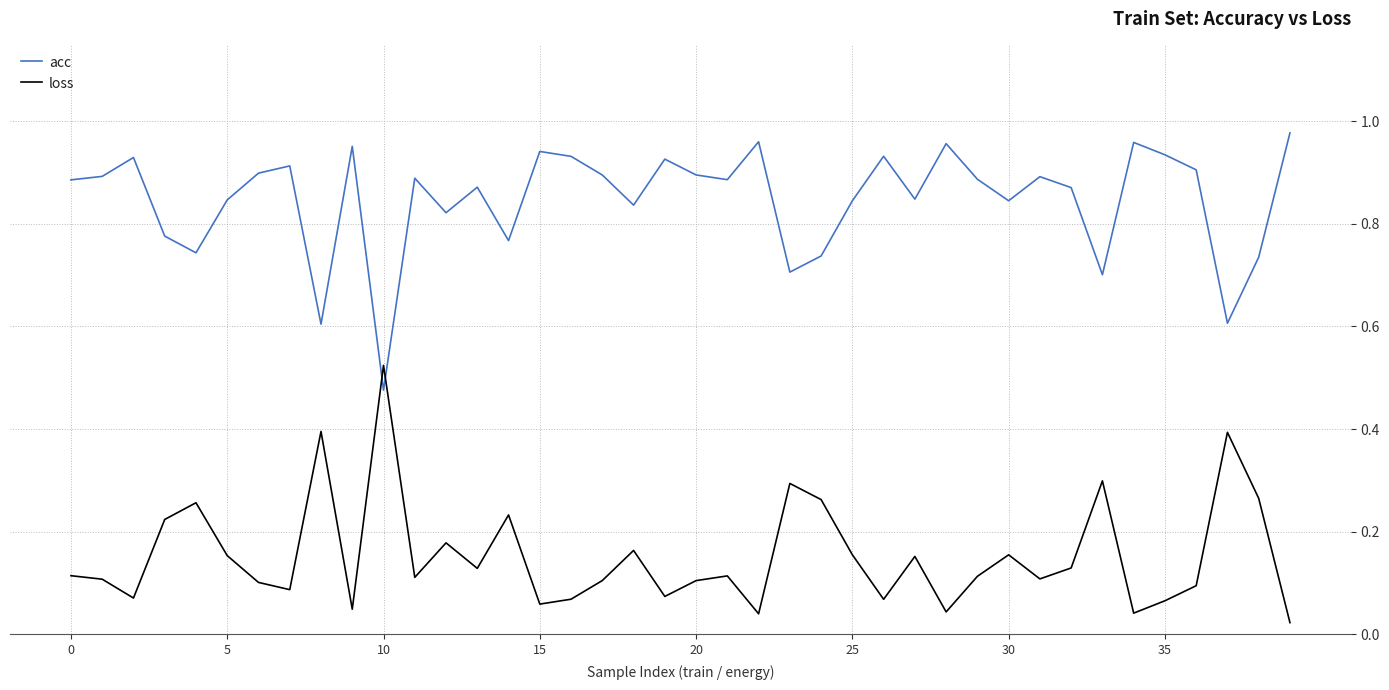

Rank the series by their maximum value, from highest to lowest.

acc, loss